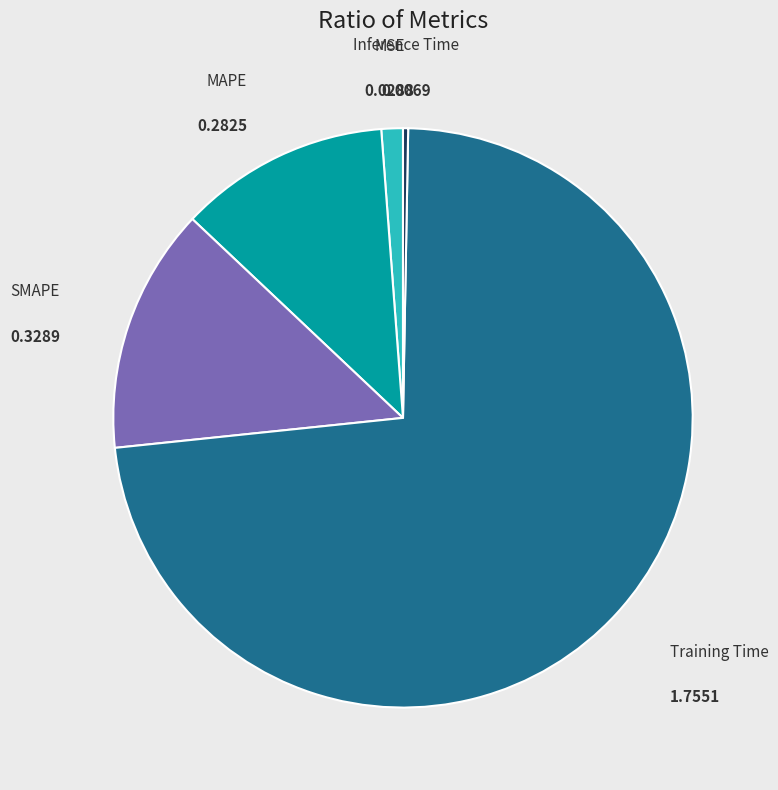

Is the sum of MSE and MAPE greater than half?

No